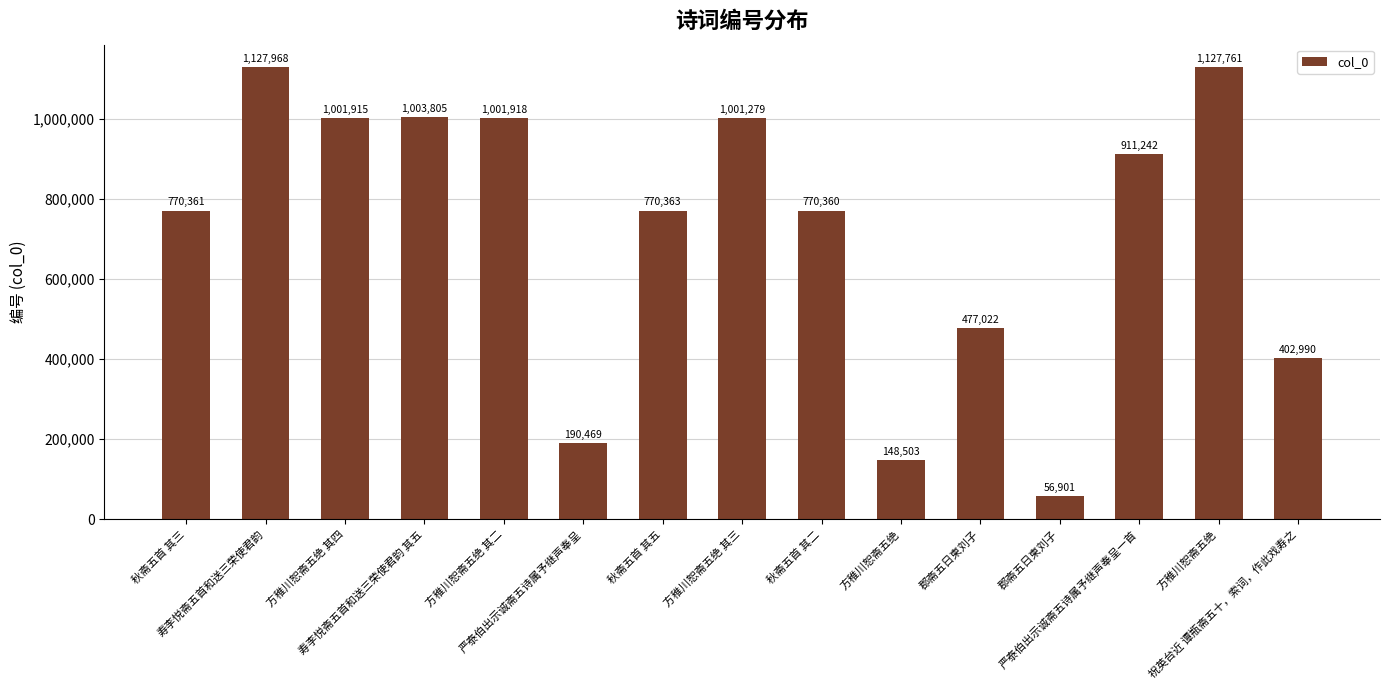

How many bars are there in total?

15